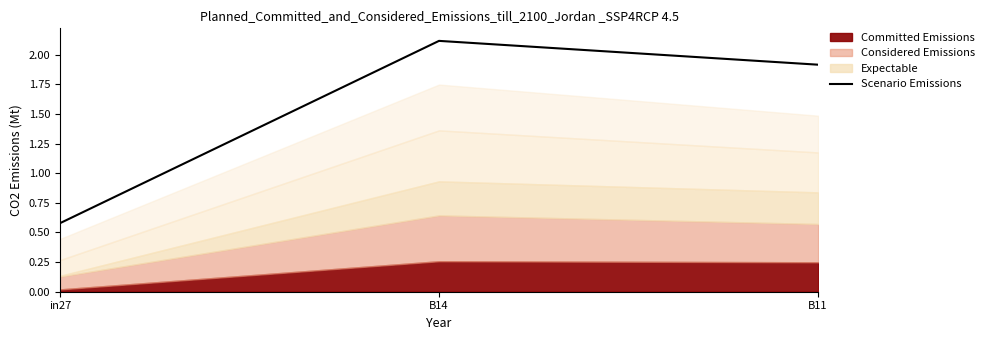

True or false: Scenario Emissions has a value of 1.3 at B14.

False